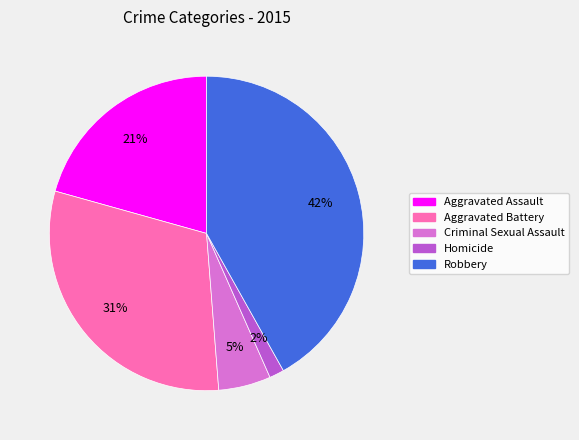

Is there any slice that represents more than half of the pie?

No